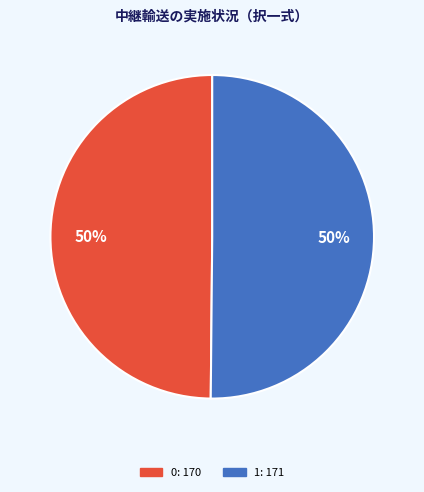

Combined, do 1 and 0 account for over 50%?

Yes